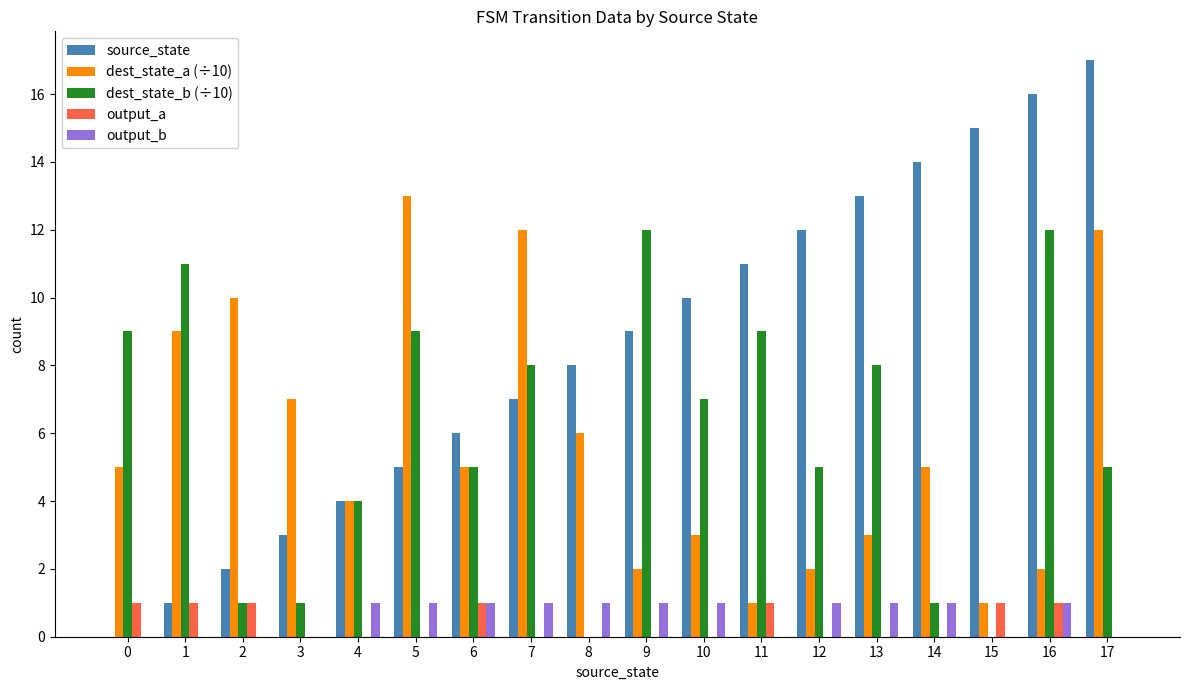

Which label corresponds to the largest value in the chart?

17